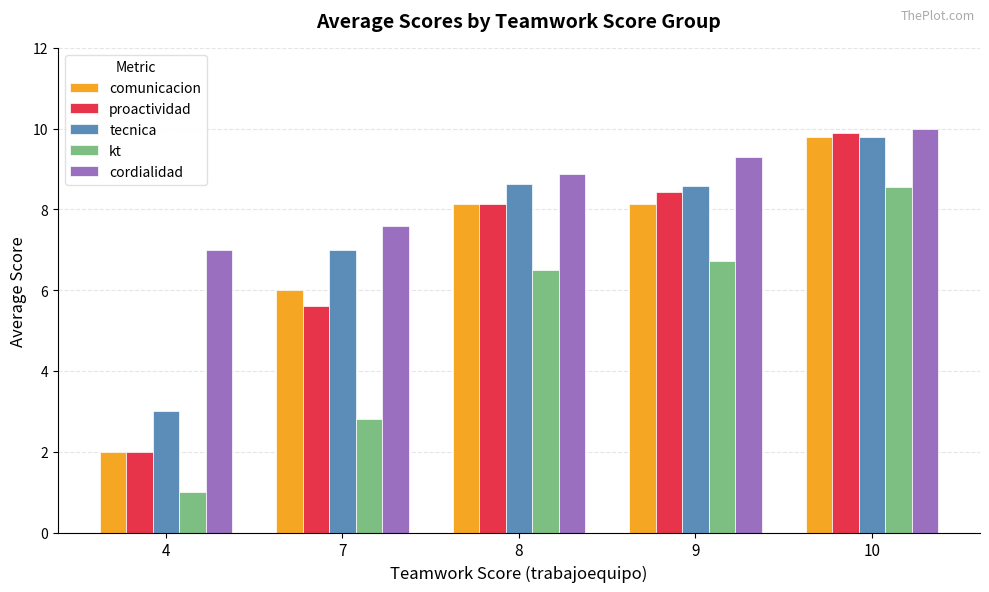

What are all the series names shown in the legend?

comunicacion, proactividad, tecnica, kt, cordialidad